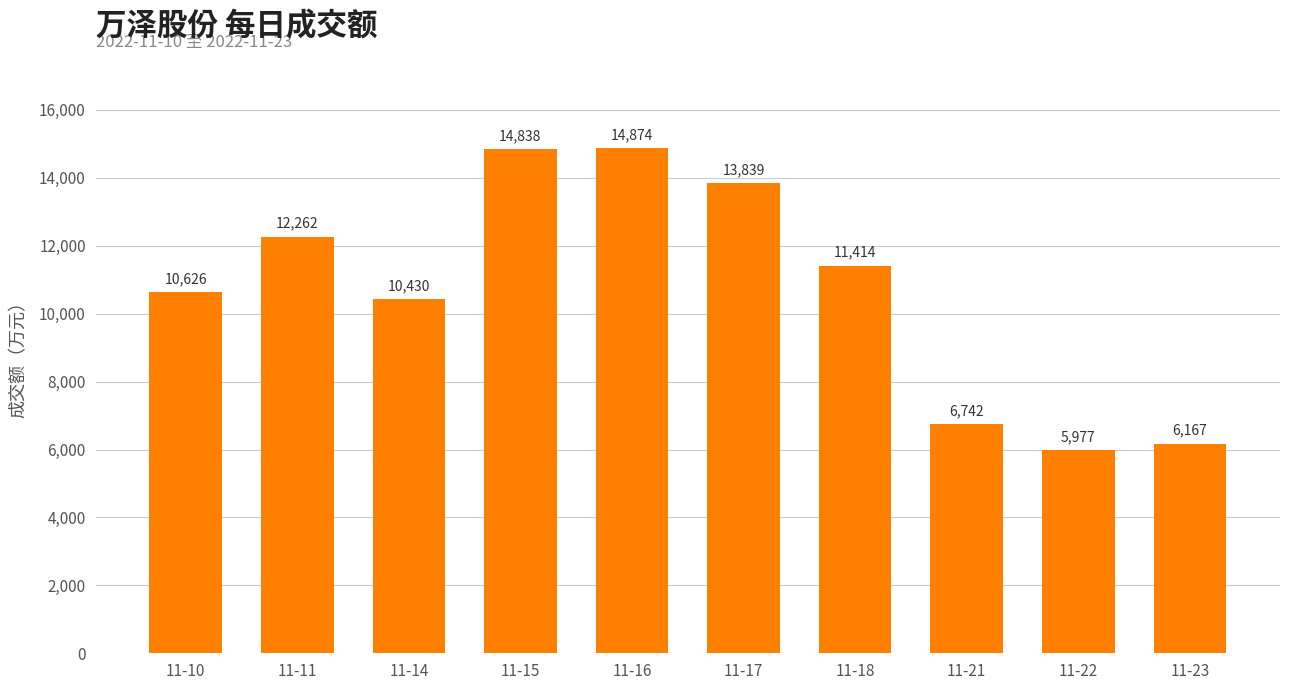

What is the greatest value displayed?

14874